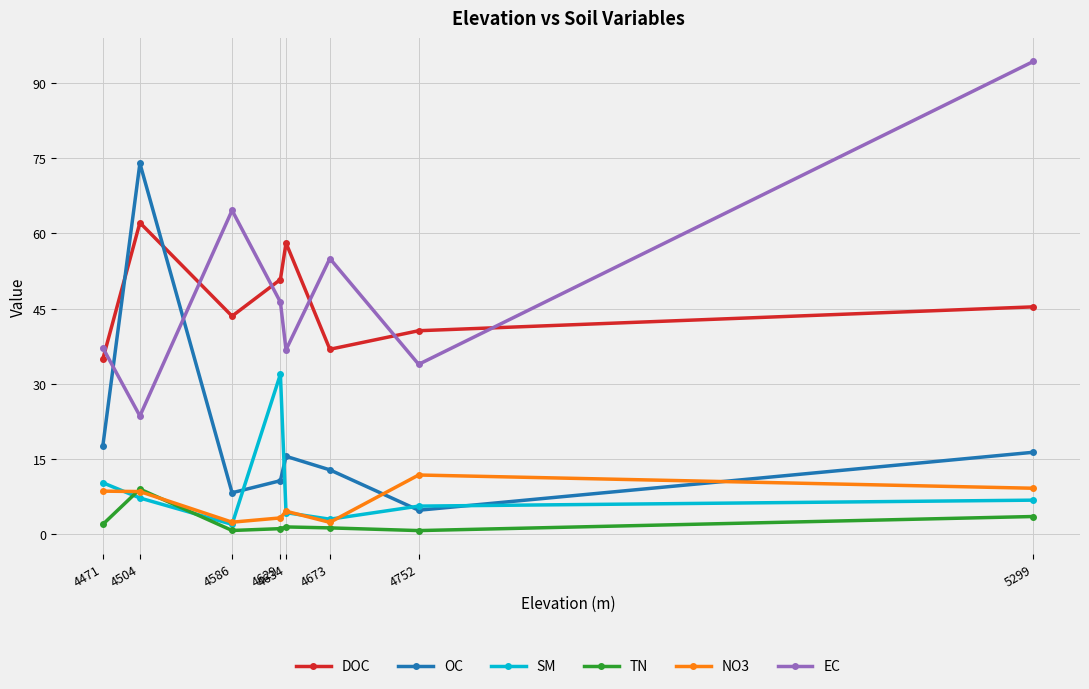

Count the number of data series in this chart.

6